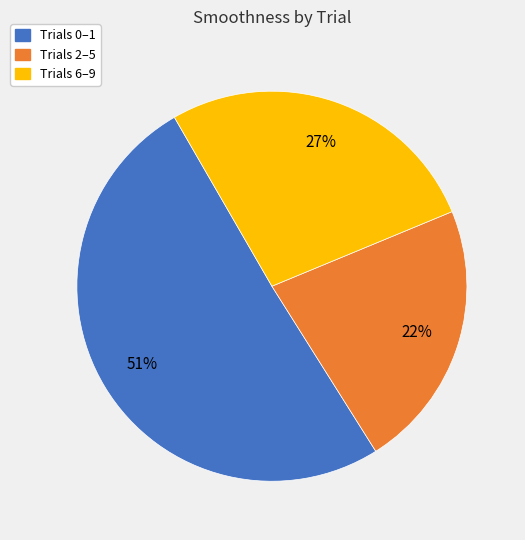

To the nearest percent, what is the average slice percentage?

33%